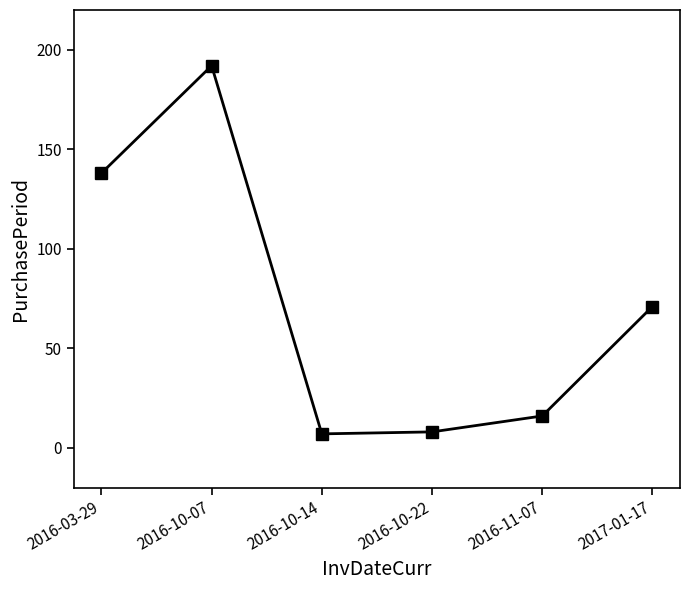

Between 2017-01-17 and 2016-10-22, which is larger?

2017-01-17